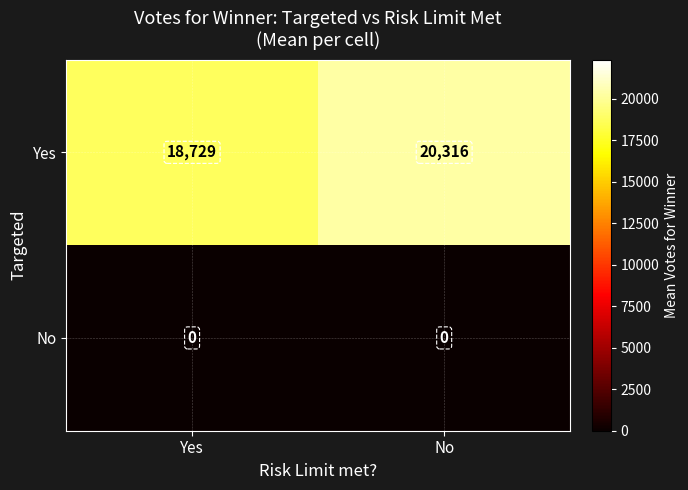

What is the total value across all series at No?

20316